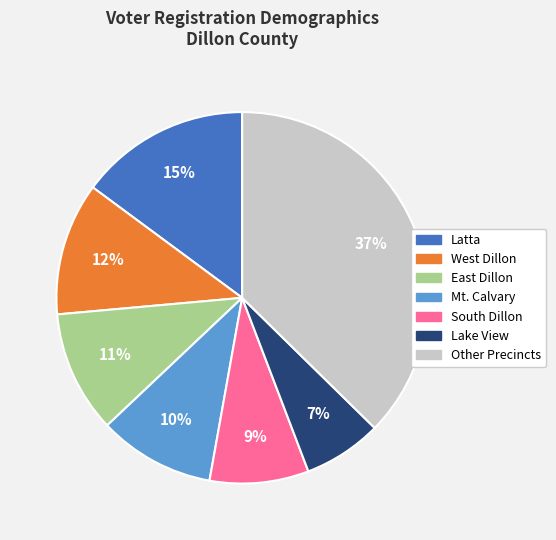

Does any single category account for the majority?

No